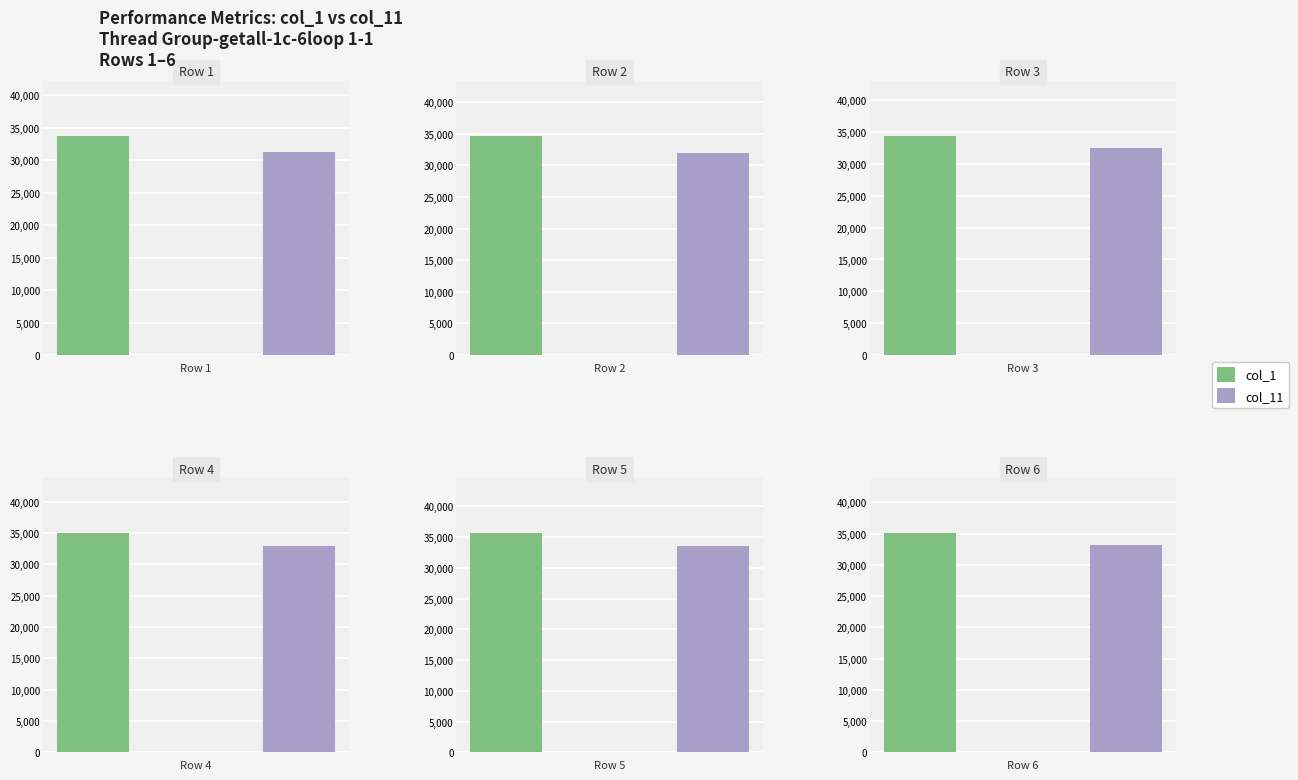

What is the difference between the col_1 values at Row 3 and Row 5?

1218